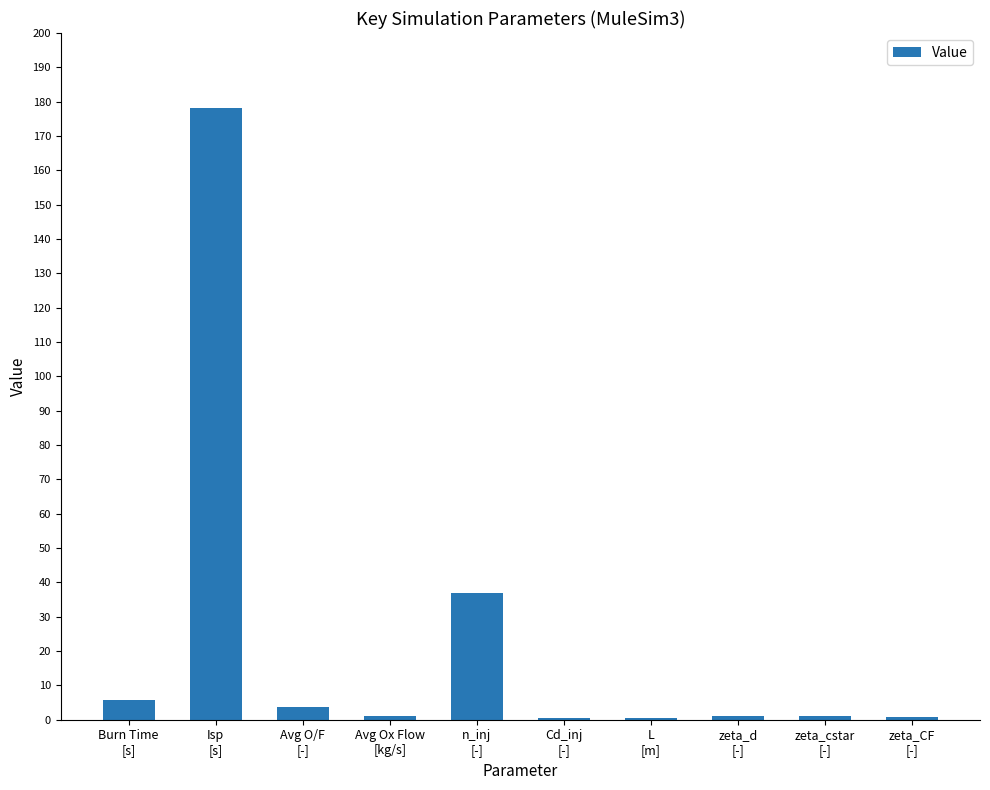

Are the bars horizontal?

No